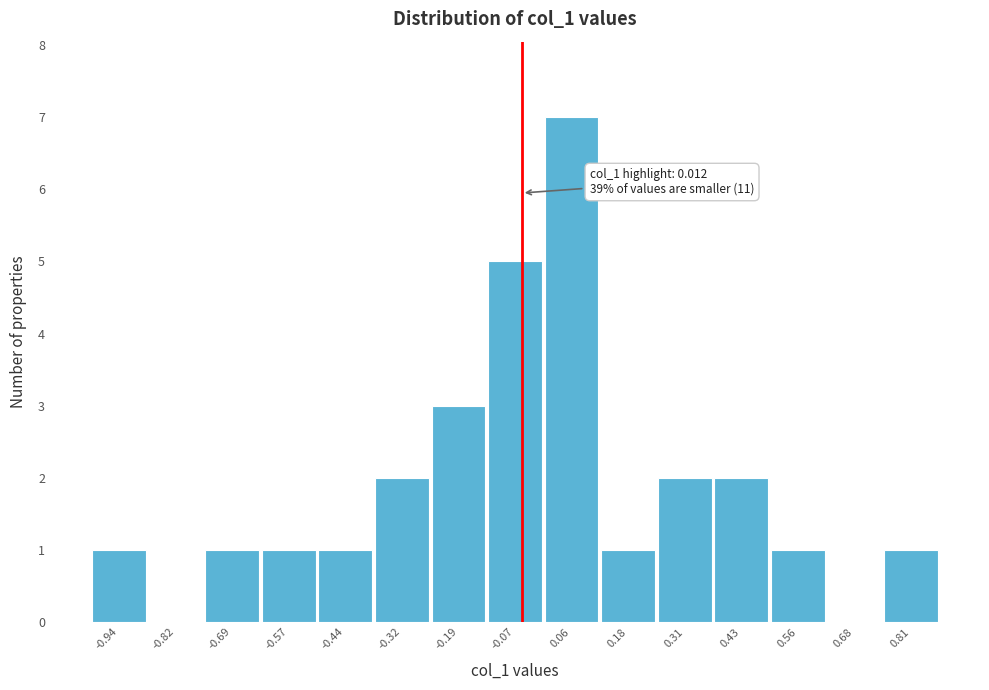

Reading left to right, extract all data points from this chart.

-0.94=1	-0.82=0	-0.69=1	-0.57=1	-0.44=1	-0.32=2	-0.19=3	-0.07=5	0.06=7	0.18=1	0.31=2	0.43=2	0.56=1	0.68=0	0.81=1